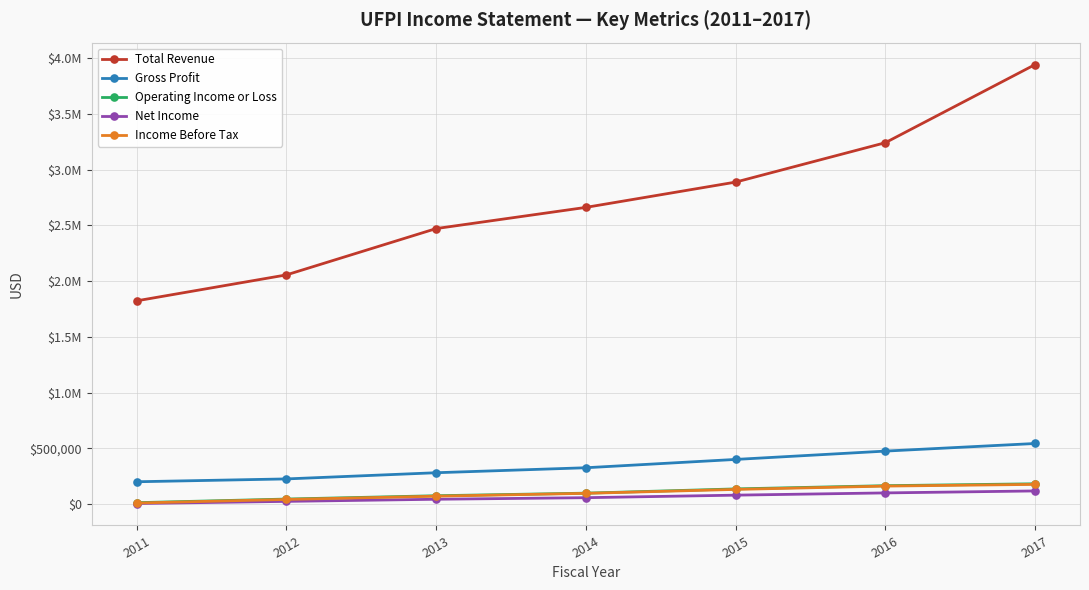

Which has a higher value, 2013 or 2011?

2013